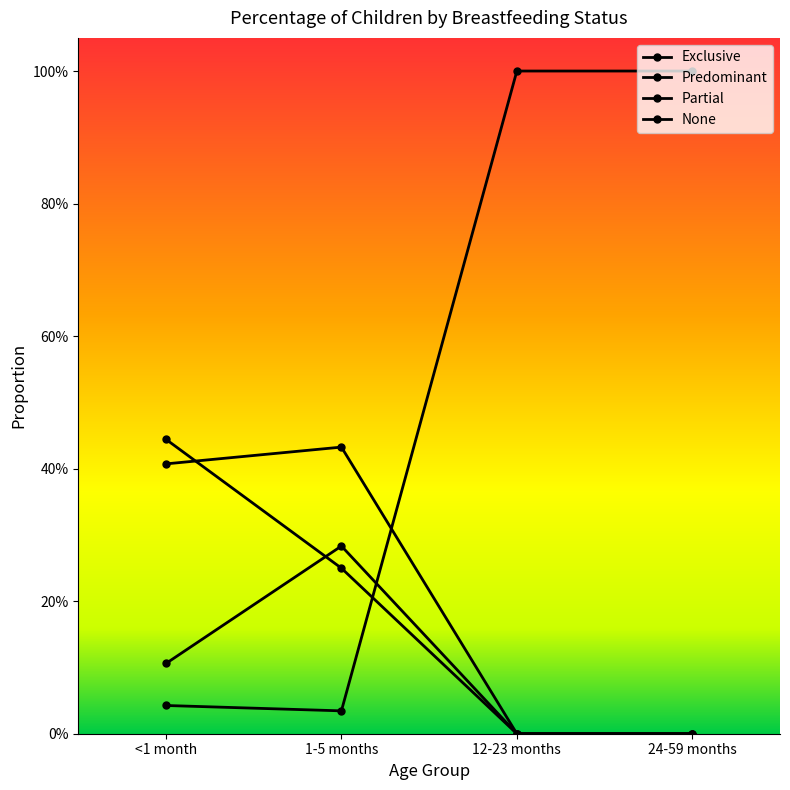

Reading left to right, extract all data points from this chart.

Exclusive: <1 month=0.4	1-5 months=0.2	12-23 months=0.0	24-59 months=0.0
Predominant: <1 month=0.4	1-5 months=0.4	12-23 months=0.0	24-59 months=0.0
Partial: <1 month=0.1	1-5 months=0.3	12-23 months=0.0	24-59 months=0.0
None: <1 month=0.0	1-5 months=0.0	12-23 months=1.0	24-59 months=1.0